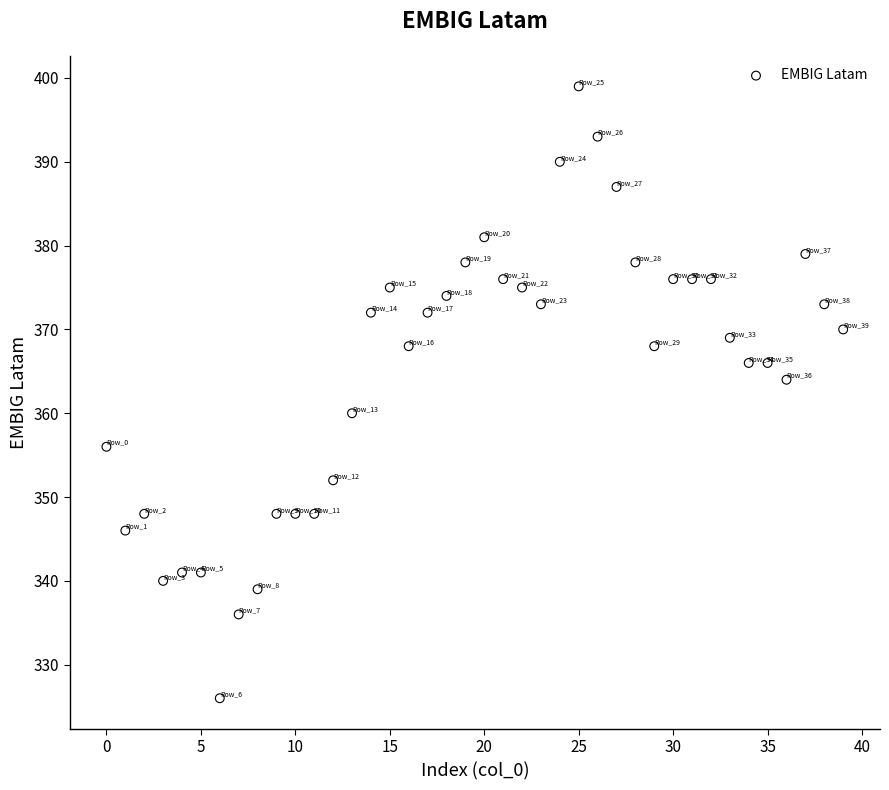

What is the range of Y values (max minus min)?

73